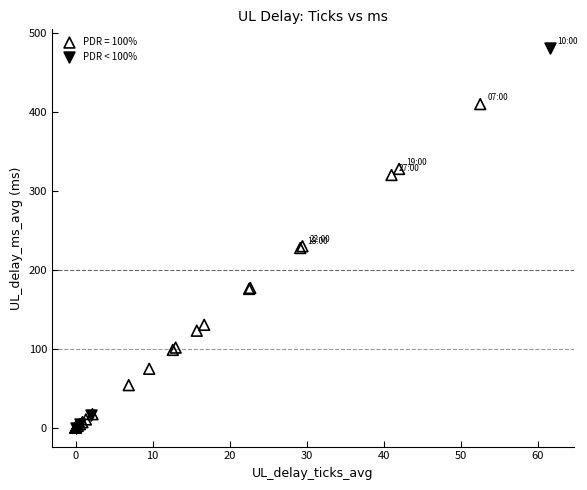

Which series has the largest Y range (max minus min)?

PDR < 100%